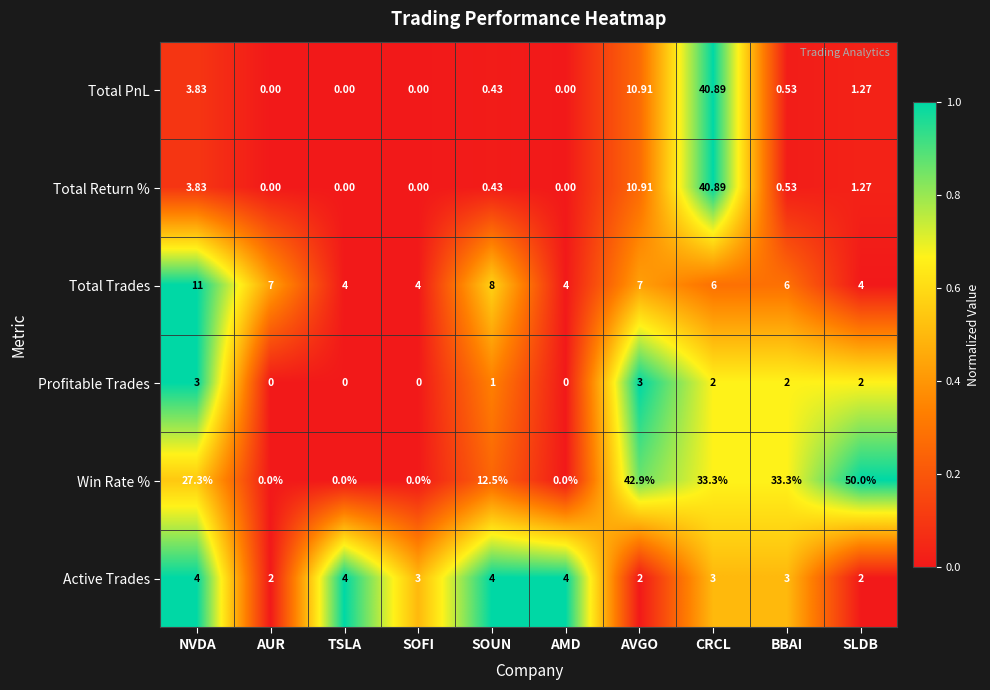

What is the spread (max minus min) of values at TSLA?

4.0